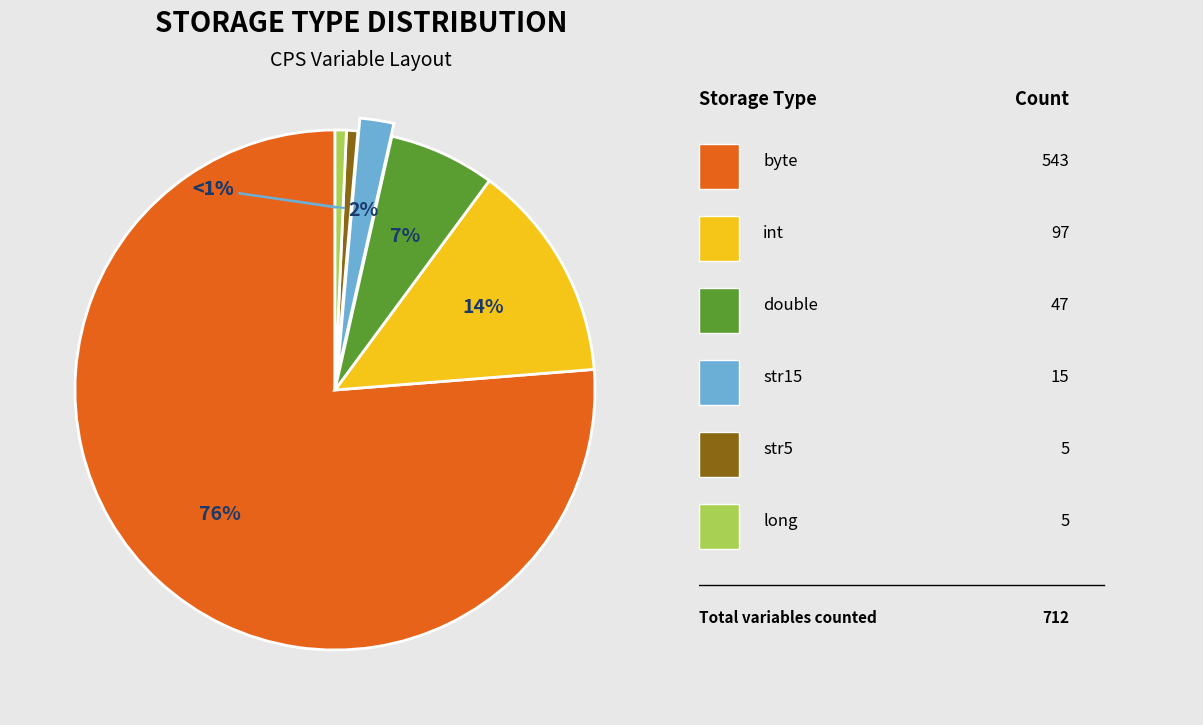

Is there any slice that represents more than half of the pie?

Yes